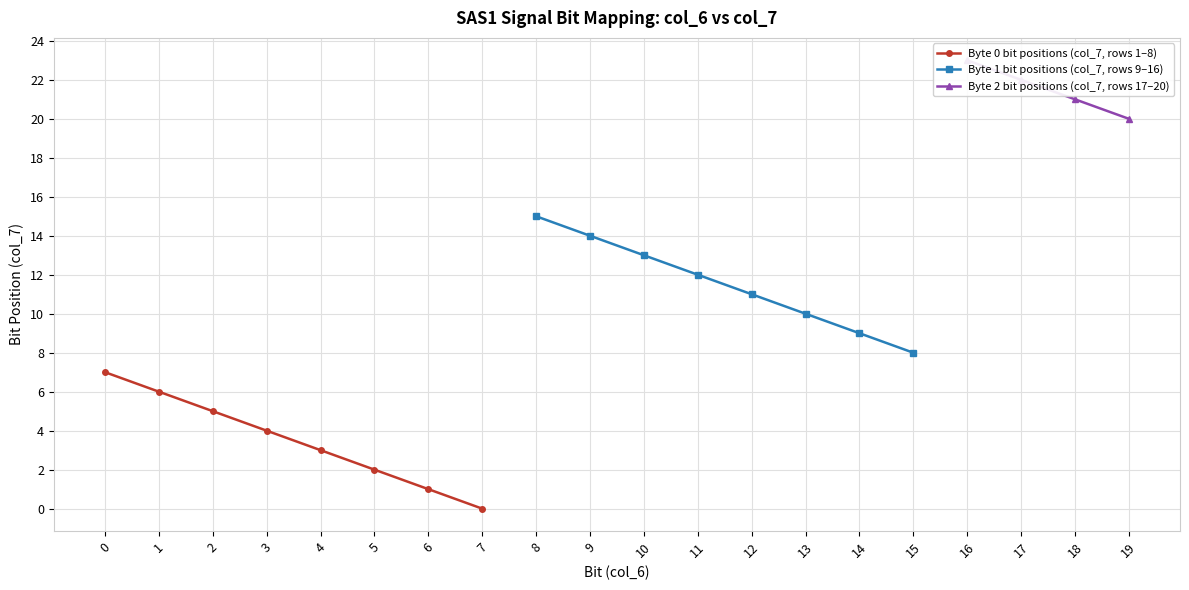

The value at 9 is 14. True or false?

True